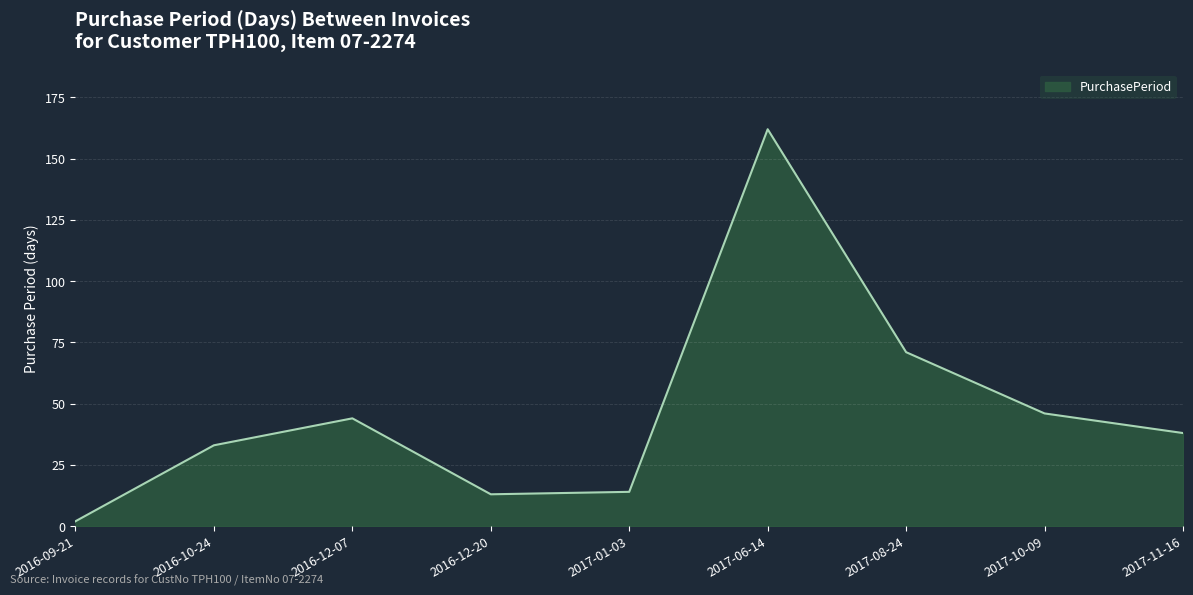

What is the approximate value at 2016-12-20?

13